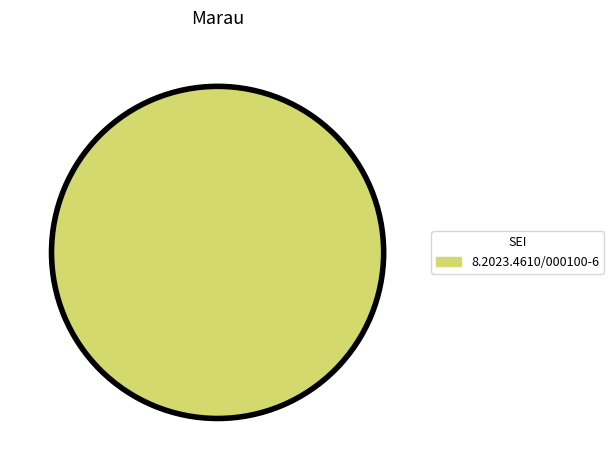

Does any single category account for the majority?

Yes